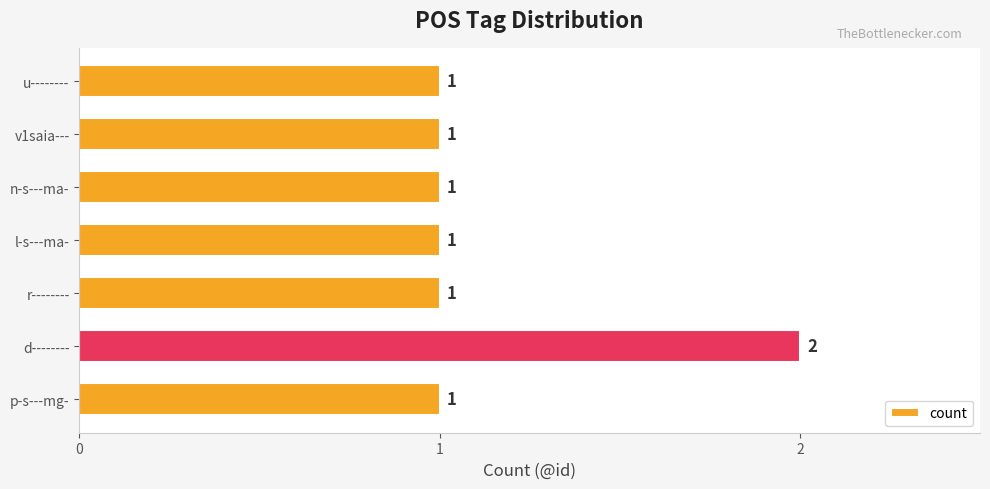

What is the smallest value displayed?

1